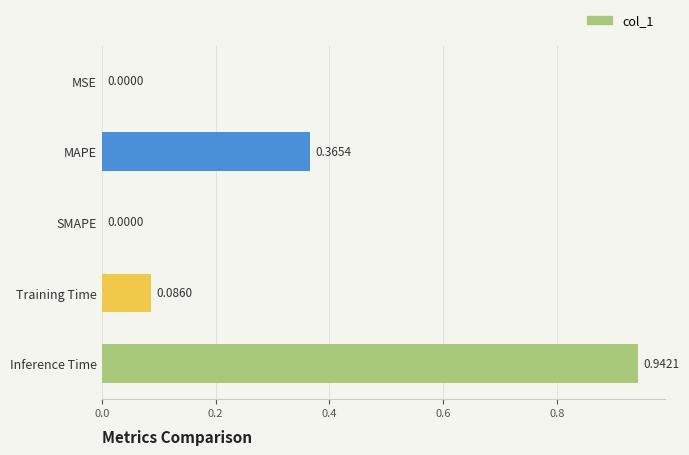

What is the sum of all values?

1.4